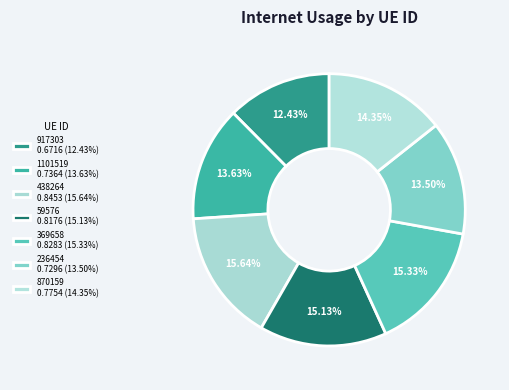

To the nearest percent, what portion does 870159 represent?

14%